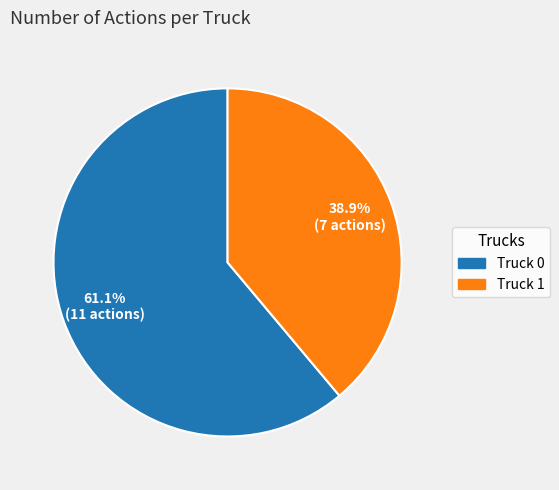

What is the ratio of the value at Truck 0 to the value at Truck 1?

1.6